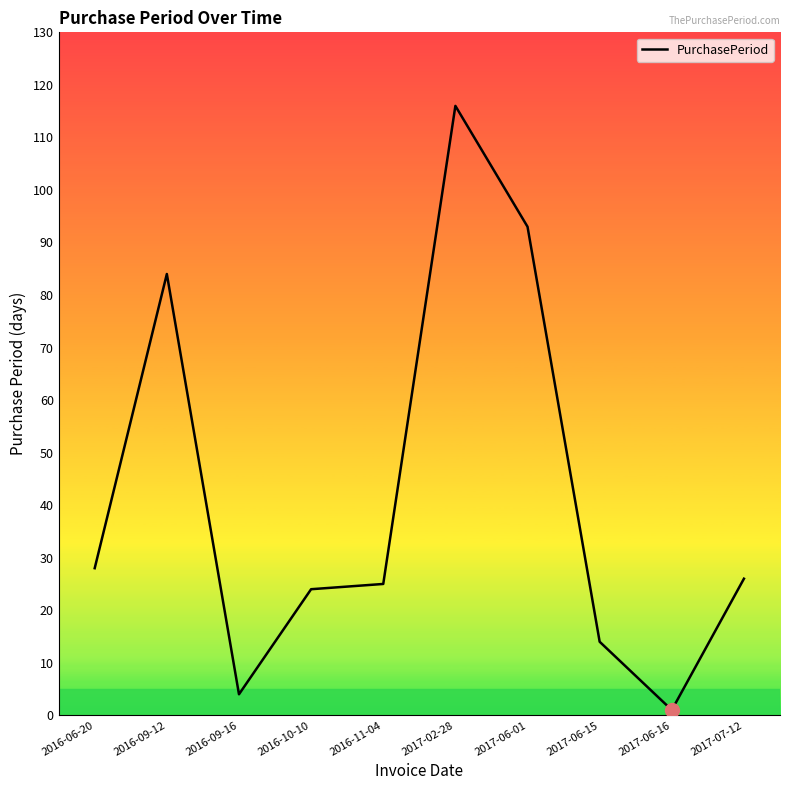

Reading left to right, what are all the values shown in this chart?

2016-06-20=28	2016-09-12=84	2016-09-16=4	2016-10-10=24	2016-11-04=25	2017-02-28=116	2017-06-01=93	2017-06-15=14	2017-06-16=1	2017-07-12=26